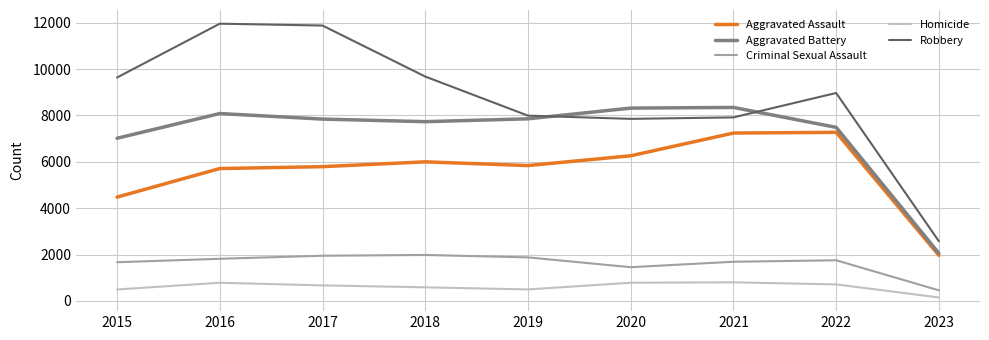

List the series in order of their peak value, lowest first.

Homicide, Criminal Sexual Assault, Aggravated Assault, Aggravated Battery, Robbery